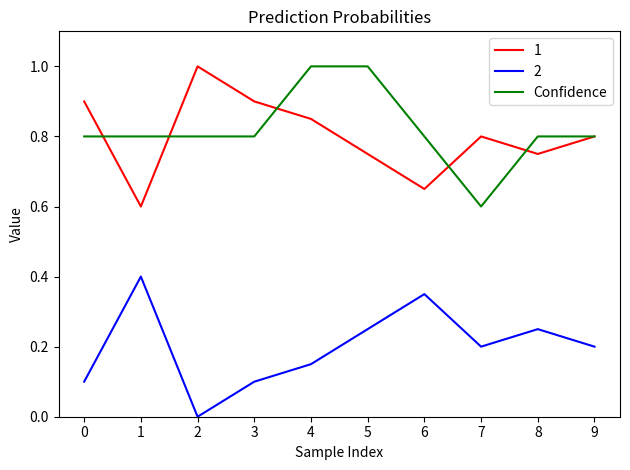

What is the difference between the highest and lowest values at 2?

1.0